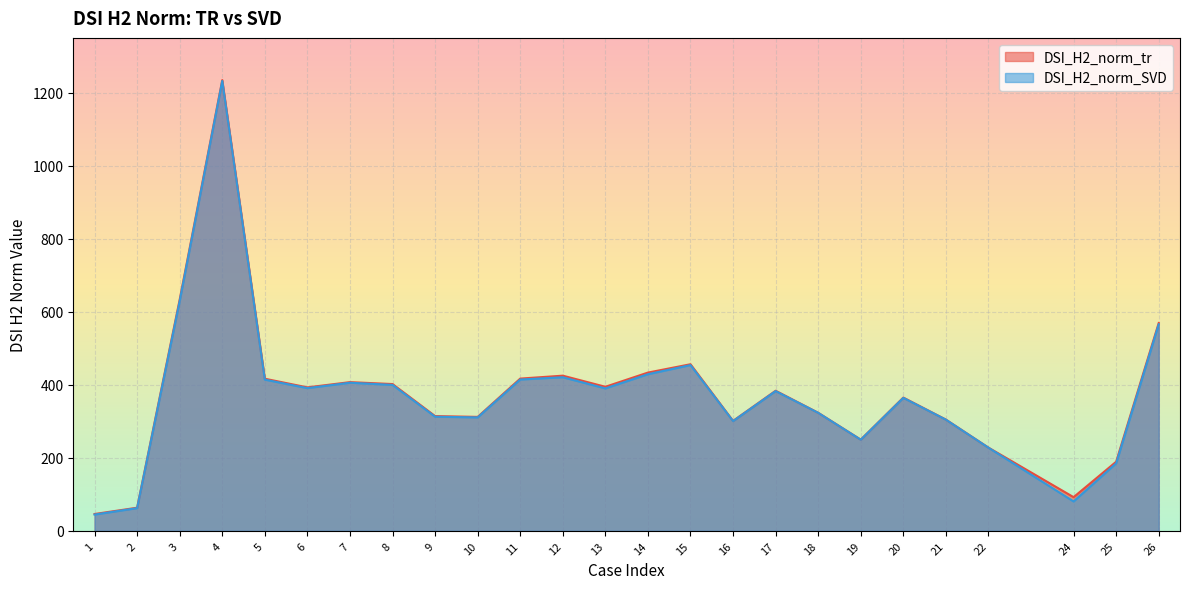

What is the value of the DSI_H2_norm_SVD point at the 8th from the left?

399.6